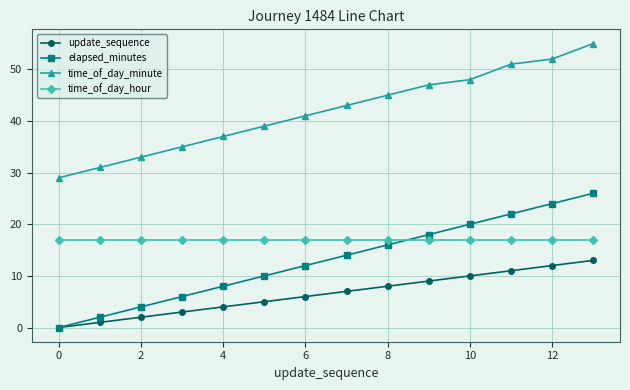

True or false: time_of_day_minute and update_sequence cross at least once.

False